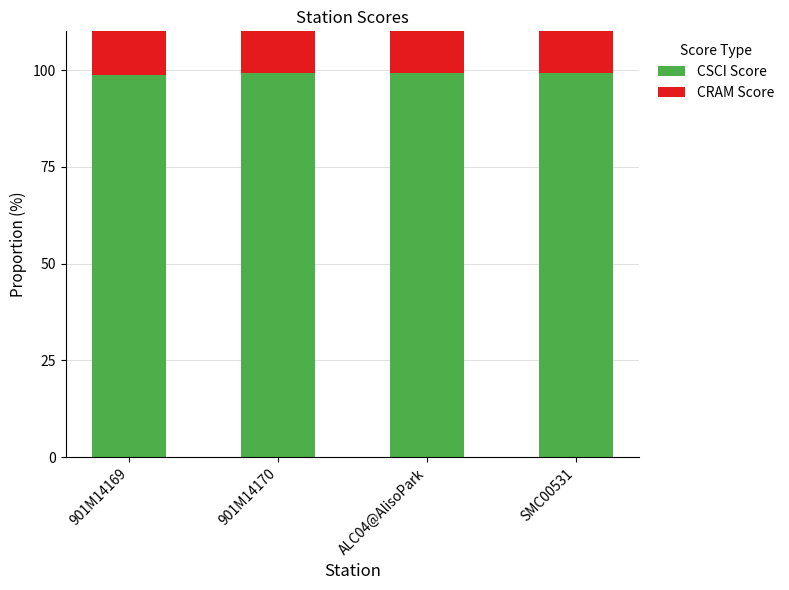

What is the smallest value displayed?

73.0